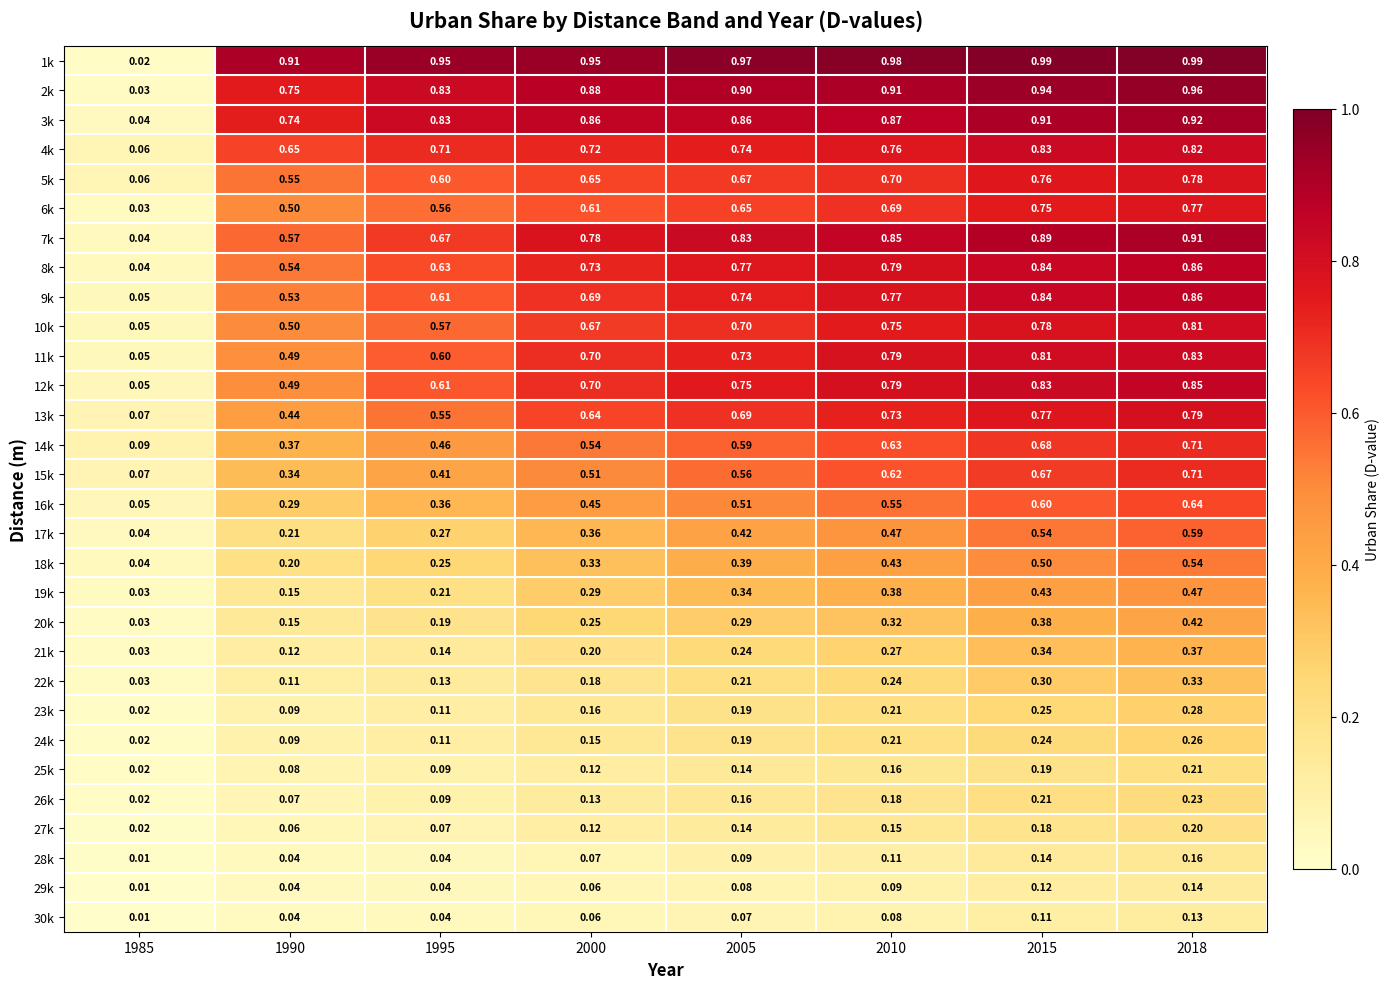

How many categories are shown in the chart?

8